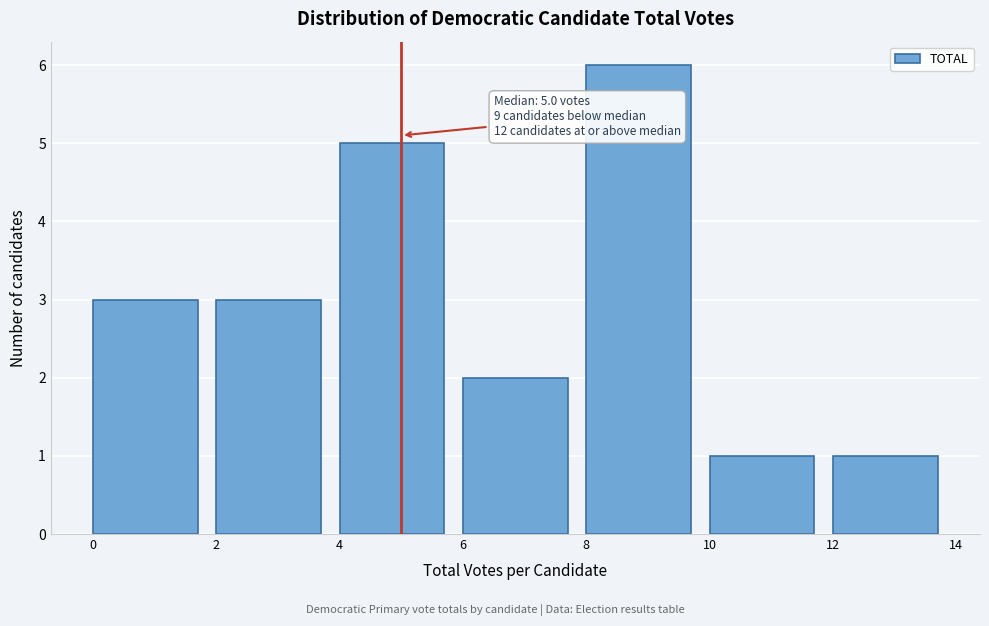

Which range on the x-axis has the tallest bar?

8 to 10